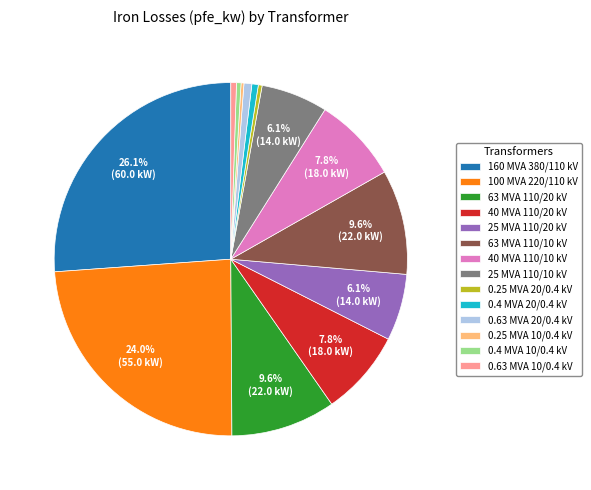

Which has a higher value, 25 MVA 110/20 kV or 0.4 MVA 20/0.4 kV?

25 MVA 110/20 kV